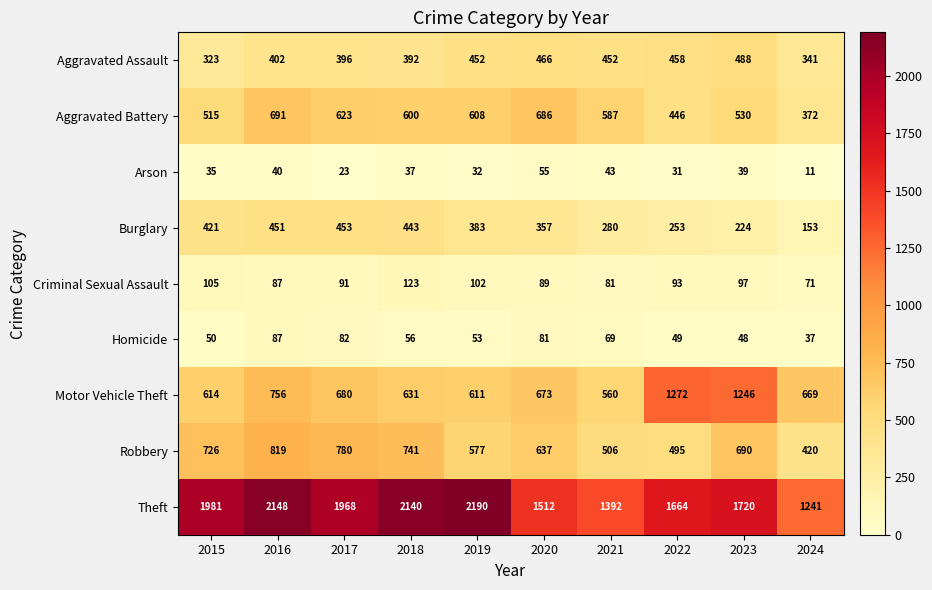

At 2021, list the series in order from smallest to largest.

Arson, Homicide, Criminal Sexual Assault, Burglary, Aggravated Assault, Robbery, Motor Vehicle Theft, Aggravated Battery, Theft